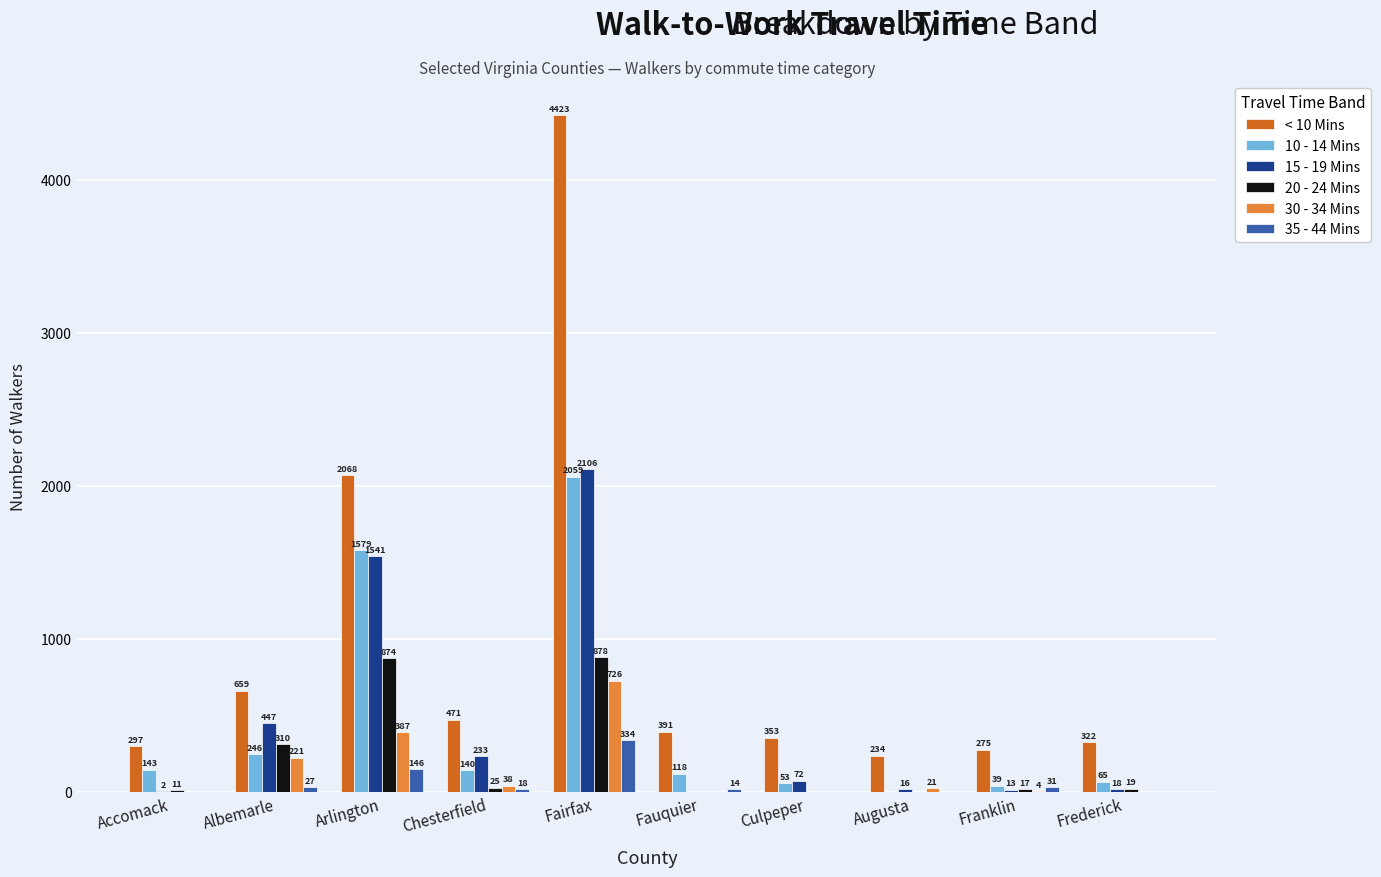

Reading left to right, what are all the values shown in this chart?

< 10 Mins: Accomack=297	Albemarle=659	Arlington=2068	Chesterfield=471	Fairfax=4423	Fauquier=391	Culpeper=353	Augusta=234	Franklin=275	Frederick=322
10 - 14 Mins: Accomack=143	Albemarle=246	Arlington=1579	Chesterfield=140	Fairfax=2059	Fauquier=118	Culpeper=53	Augusta=0	Franklin=39	Frederick=65
15 - 19 Mins: Accomack=2	Albemarle=447	Arlington=1541	Chesterfield=233	Fairfax=2106	Fauquier=0	Culpeper=72	Augusta=16	Franklin=13	Frederick=18
20 - 24 Mins: Accomack=11	Albemarle=310	Arlington=874	Chesterfield=25	Fairfax=878	Fauquier=0	Culpeper=0	Augusta=0	Franklin=17	Frederick=19
30 - 34 Mins: Accomack=0	Albemarle=221	Arlington=387	Chesterfield=38	Fairfax=726	Fauquier=0	Culpeper=0	Augusta=21	Franklin=4	Frederick=0
35 - 44 Mins: Accomack=0	Albemarle=27	Arlington=146	Chesterfield=18	Fairfax=334	Fauquier=14	Culpeper=0	Augusta=0	Franklin=31	Frederick=0